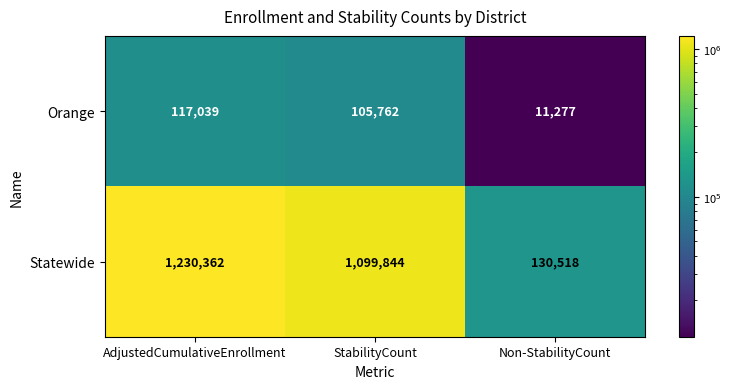

The Orange series shows 11277 at Non-StabilityCount. True or false?

True